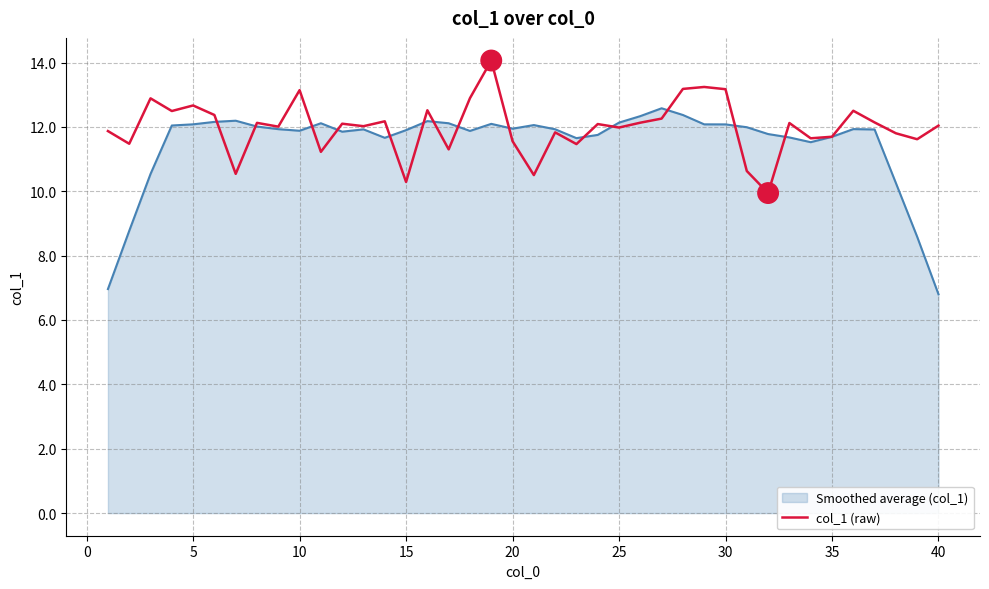

What is the highest value of the col_1 (raw) series?

14.1